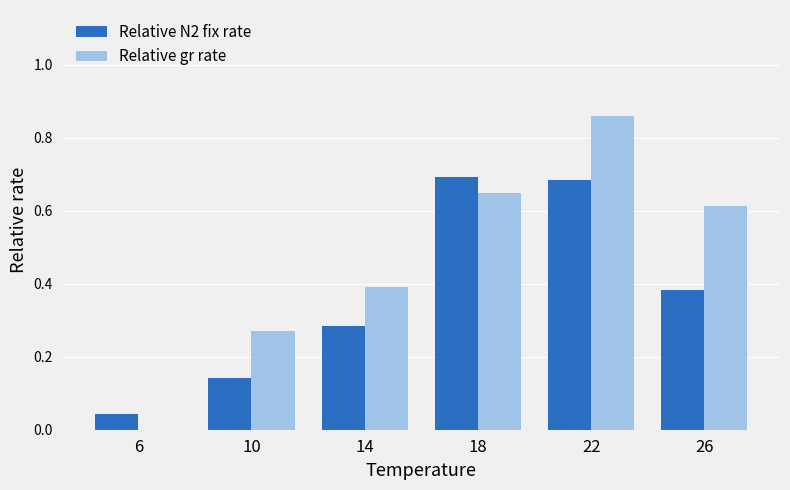

What is the total value across all series at 22?

1.5